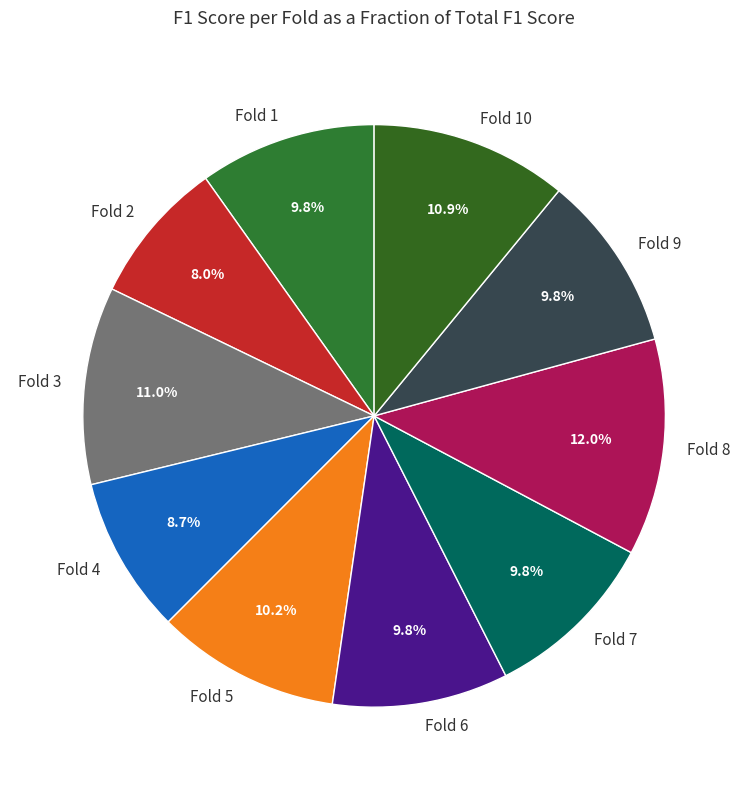

Is it true that Fold 8 is 1% of the pie?

False